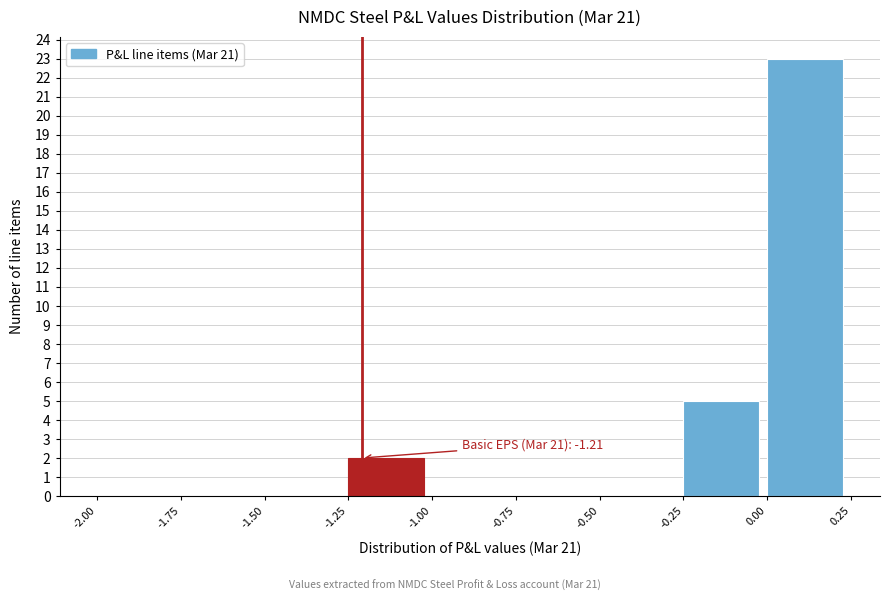

Which range on the x-axis has the tallest bar?

0.00 to 0.25